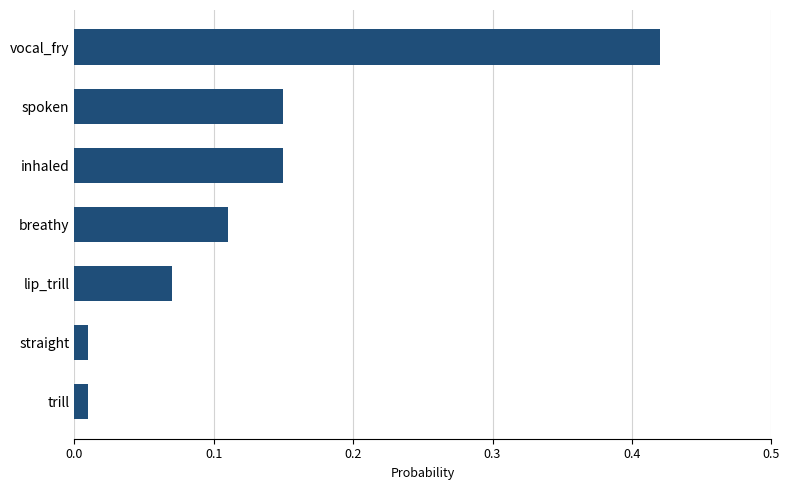

How many series are shown in this chart?

1